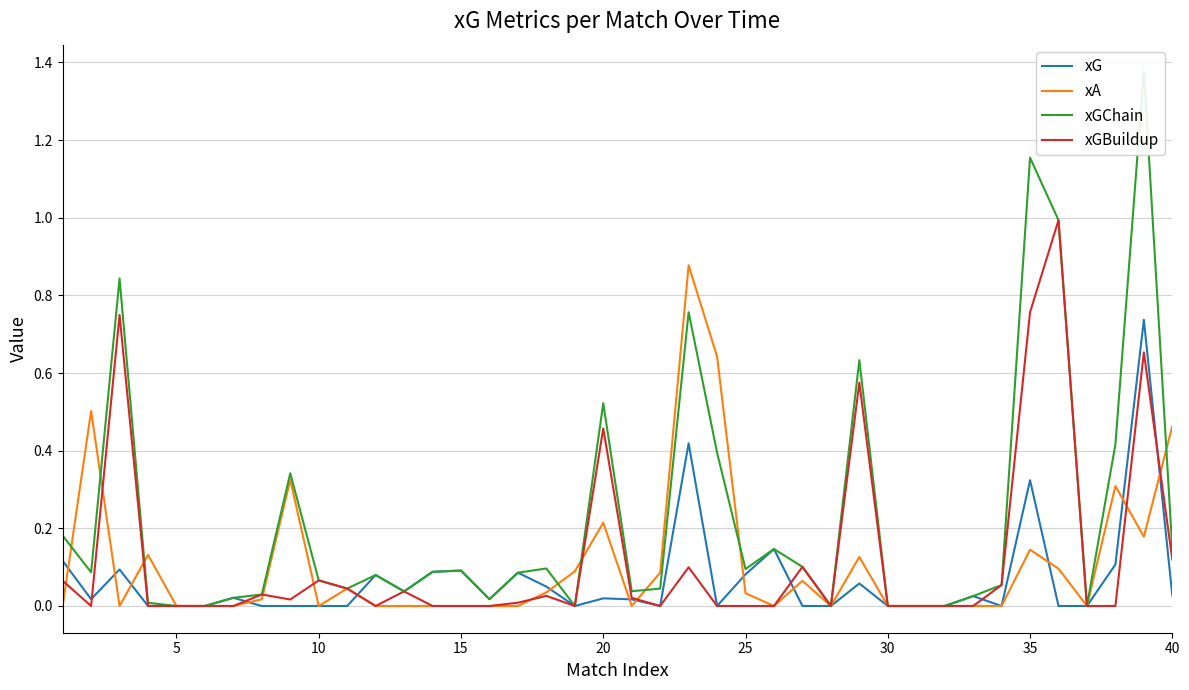

Reading left to right, list all the values displayed in this chart.

xG: 0.1	0.0	0.1	0.0	0.0	0.0	0.0	0.0	0.0	0.0	0.0	0.1	0.0	0.1	0.1	0.0	0.1	0.0	0.0	0.0	0.0	0.0	0.4	0.0	0.1	0.1	0.0	0.0	0.1	0.0	0.0	0.0	0.0	0.0	0.3	0.0	0.0	0.1	0.7	0.0
xA: 0.0	0.5	0.0	0.1	0.0	0.0	0.0	0.0	0.3	0.0	0.0	0.0	0.0	0.0	0.0	0.0	0.0	0.0	0.1	0.2	0.0	0.1	0.9	0.6	0.0	0.0	0.1	0.0	0.1	0.0	0.0	0.0	0.0	0.0	0.1	0.1	0.0	0.3	0.2	0.5
xGChain: 0.2	0.1	0.8	0.0	0.0	0.0	0.0	0.0	0.3	0.1	0.0	0.1	0.0	0.1	0.1	0.0	0.1	0.1	0.0	0.5	0.0	0.0	0.8	0.4	0.1	0.1	0.1	0.0	0.6	0.0	0.0	0.0	0.0	0.1	1.2	1.0	0.0	0.4	1.4	0.1
xGBuildup: 0.1	0.0	0.7	0.0	0.0	0.0	0.0	0.0	0.0	0.1	0.0	0.0	0.0	0.0	0.0	0.0	0.0	0.0	0.0	0.5	0.0	0.0	0.1	0.0	0.0	0.0	0.1	0.0	0.6	0.0	0.0	0.0	0.0	0.1	0.8	1.0	0.0	0.0	0.7	0.1